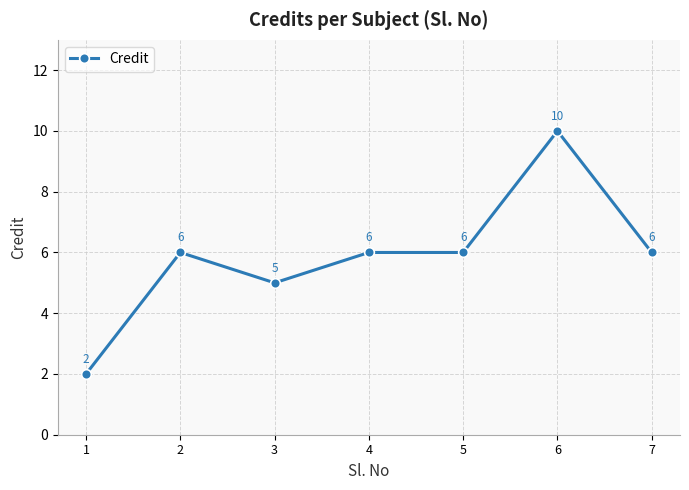

What is the value of the 2nd point from the left?

6